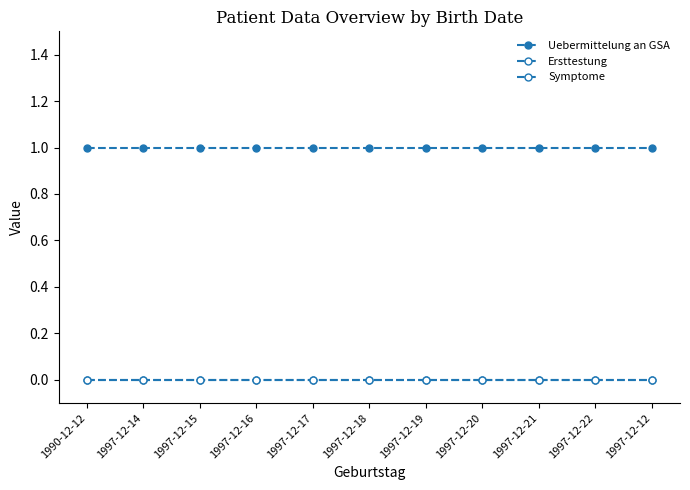

The value of Symptome at 1997-12-12 is 0. True or false?

True